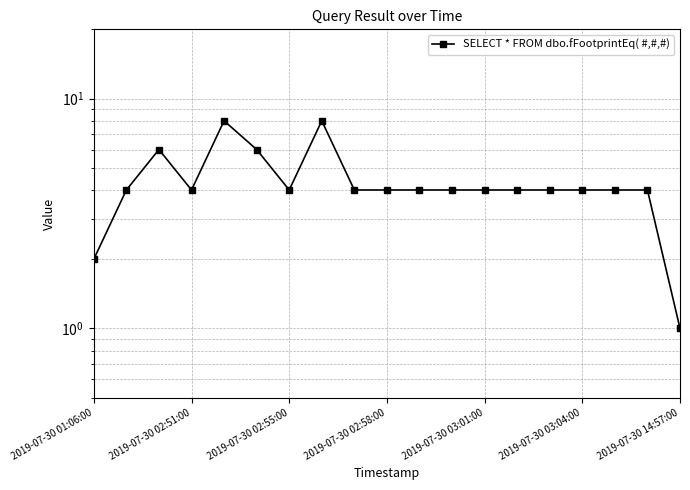

How many values exceed 4?

4